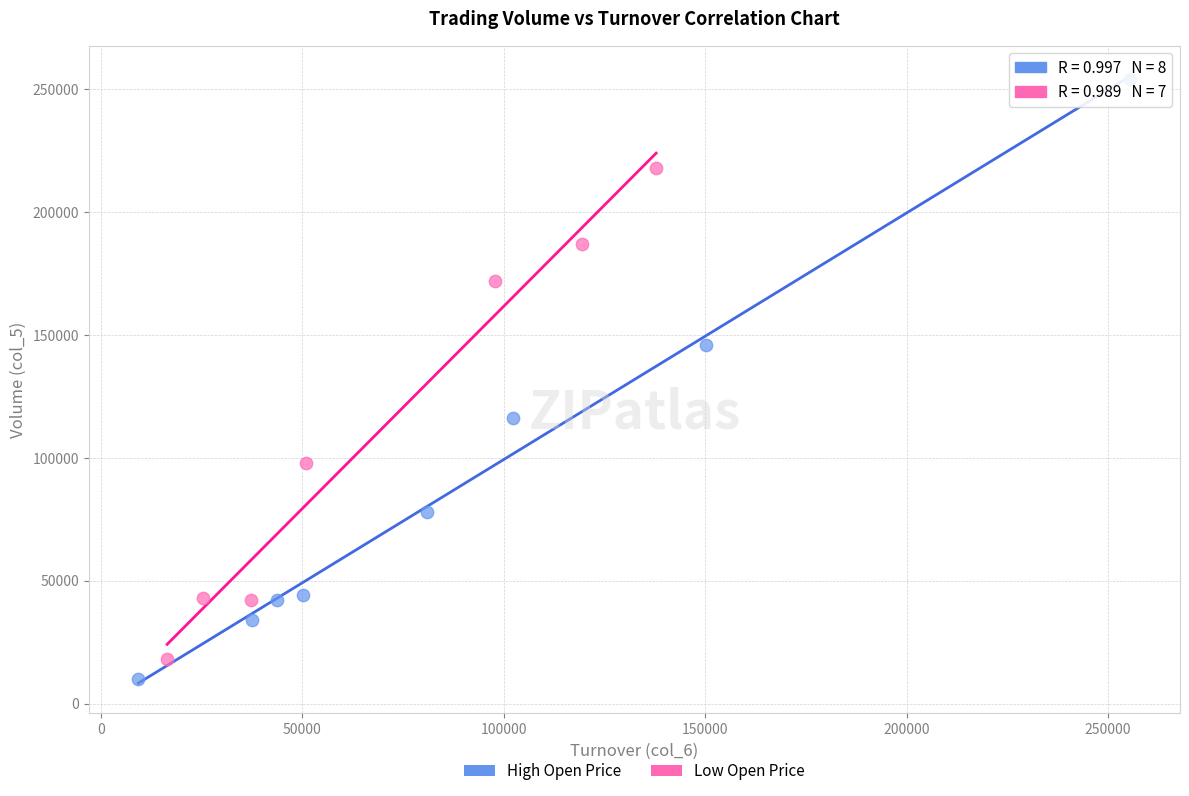

Which series reaches the minimum Y coordinate?

High Open Price